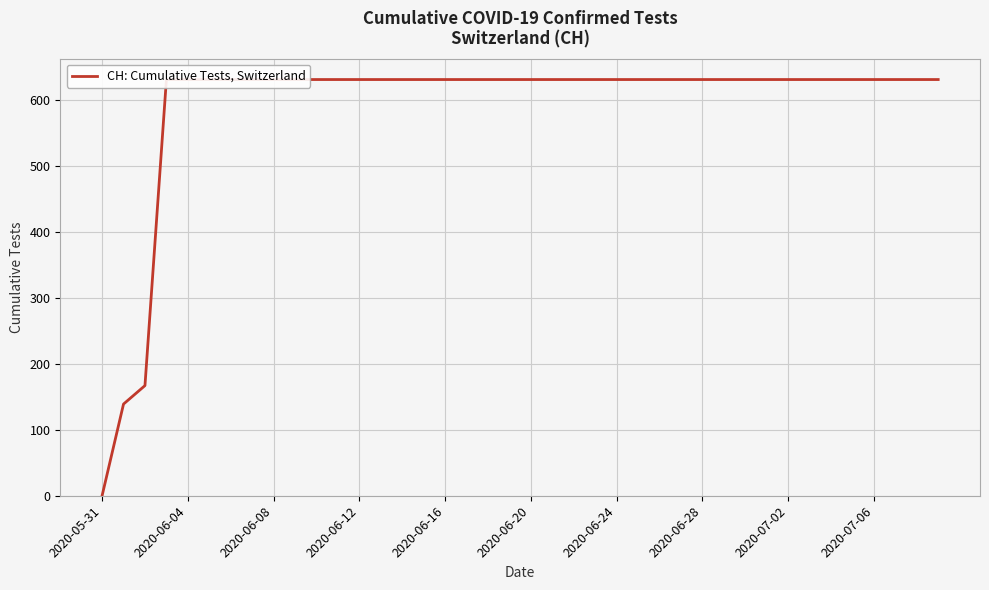

What is the greatest value displayed?

631